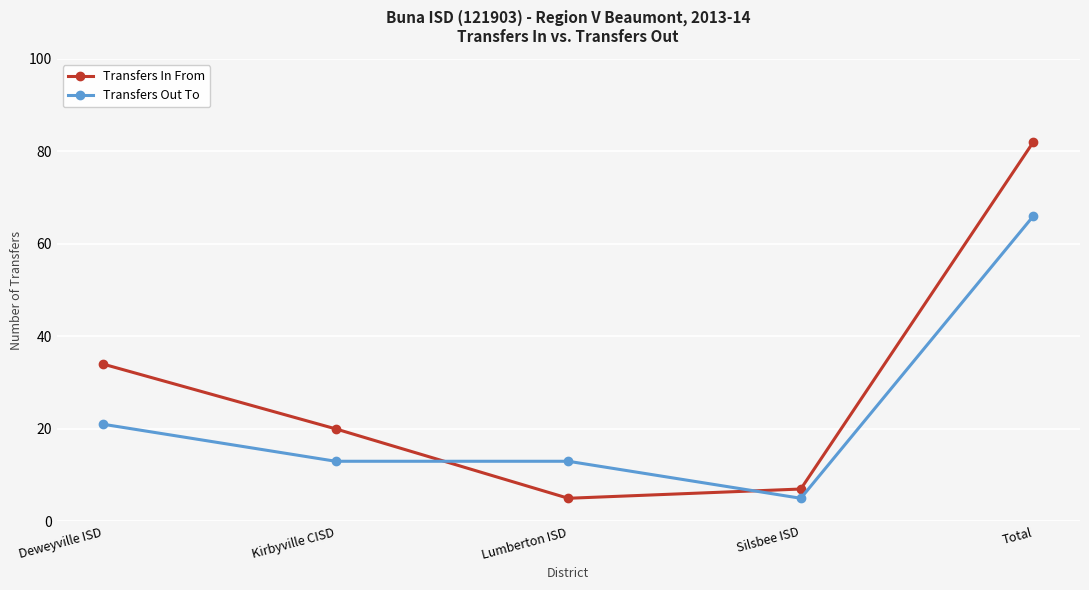

True or false: Transfers In From has a value of 82 at Total.

True